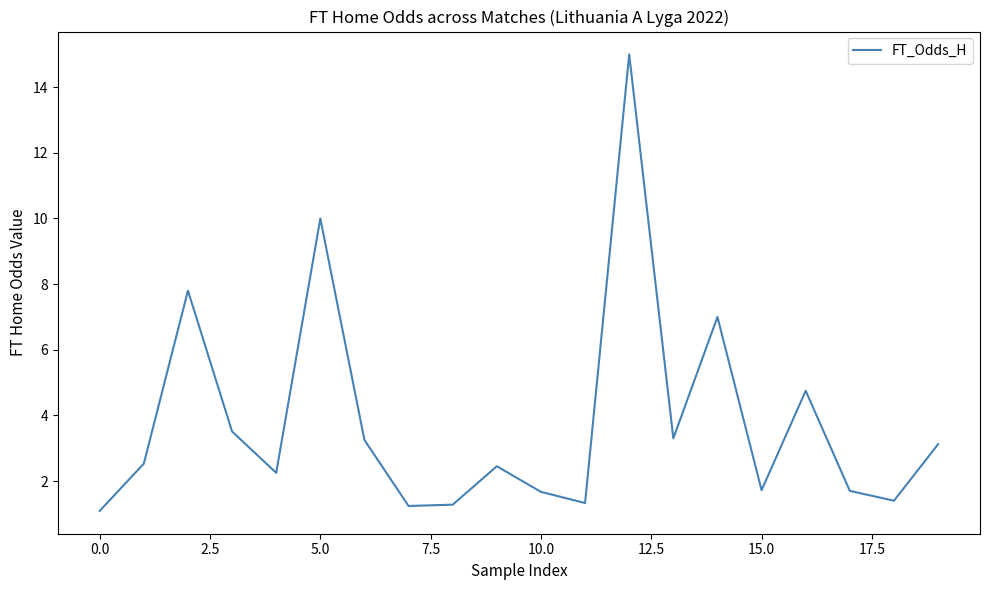

What is the difference between the maximum and minimum values?

13.9